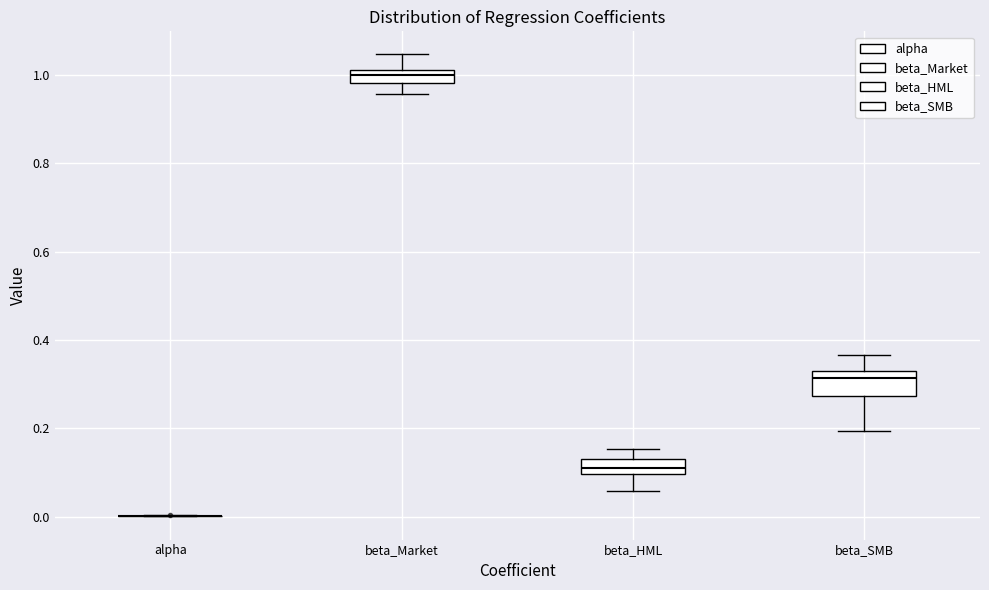

Comparing the boxes themselves (not the whiskers), which one is the tallest?

beta_SMB